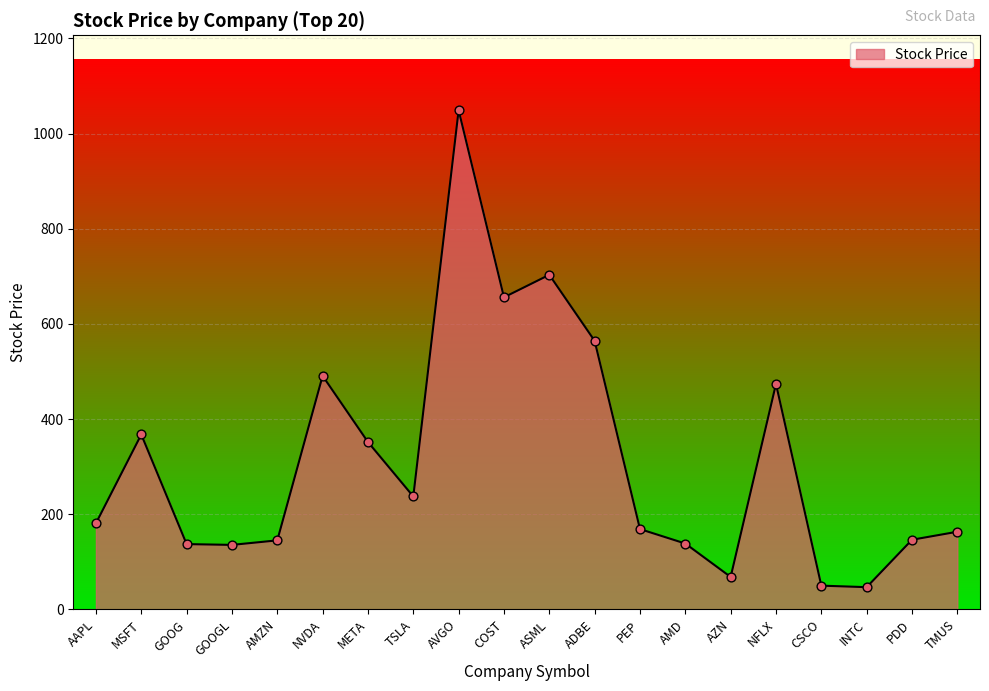

Approximately how many times larger is the value at AAPL compared to PDD?

1.2